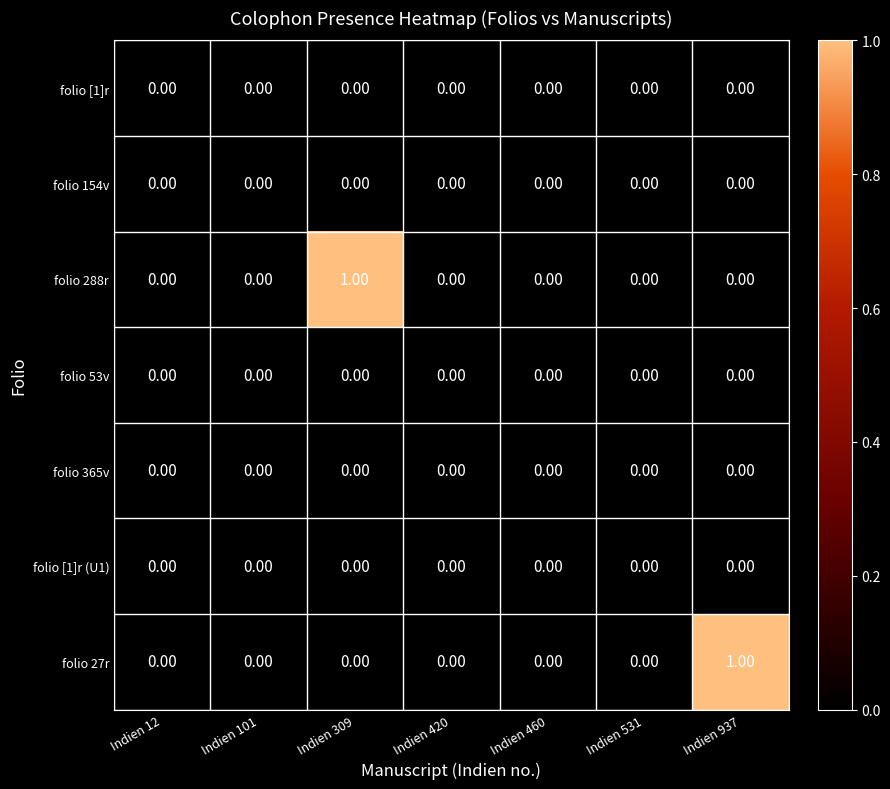

What is the total value across all series at Indien 937?

1